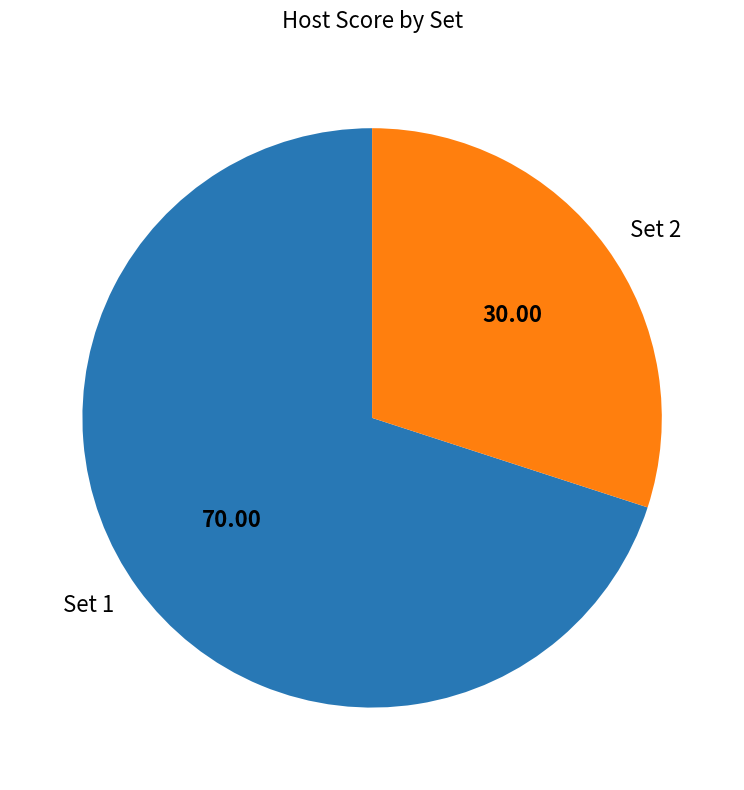

Which category has the biggest portion of the pie?

Set 1